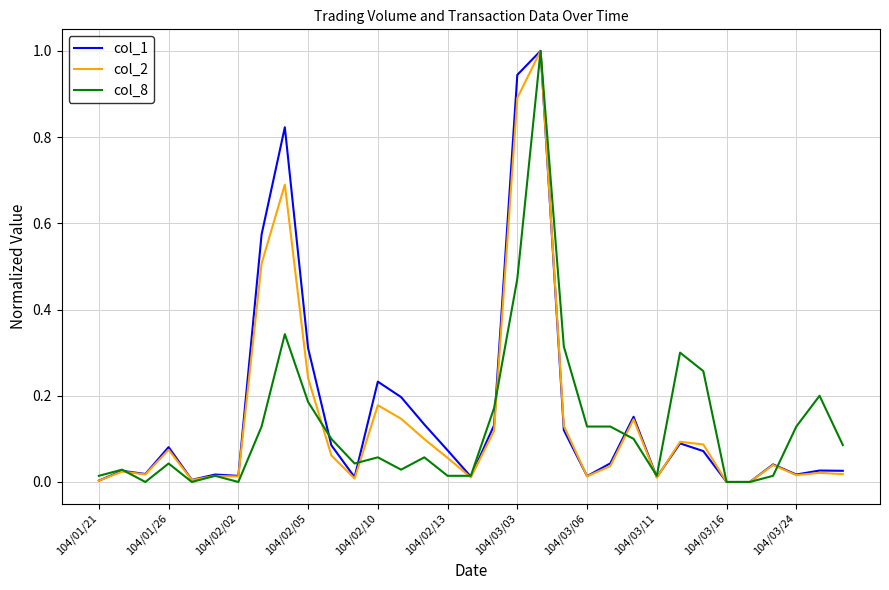

What is the greatest value displayed?

1.0